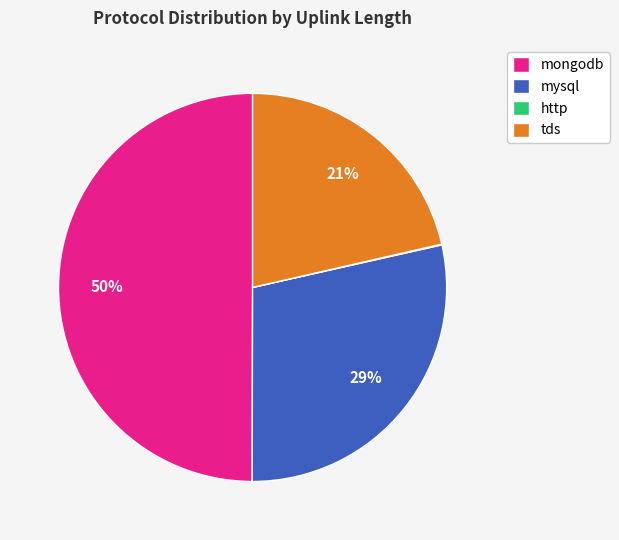

What percentage is the tds slice, to the nearest percent?

21%